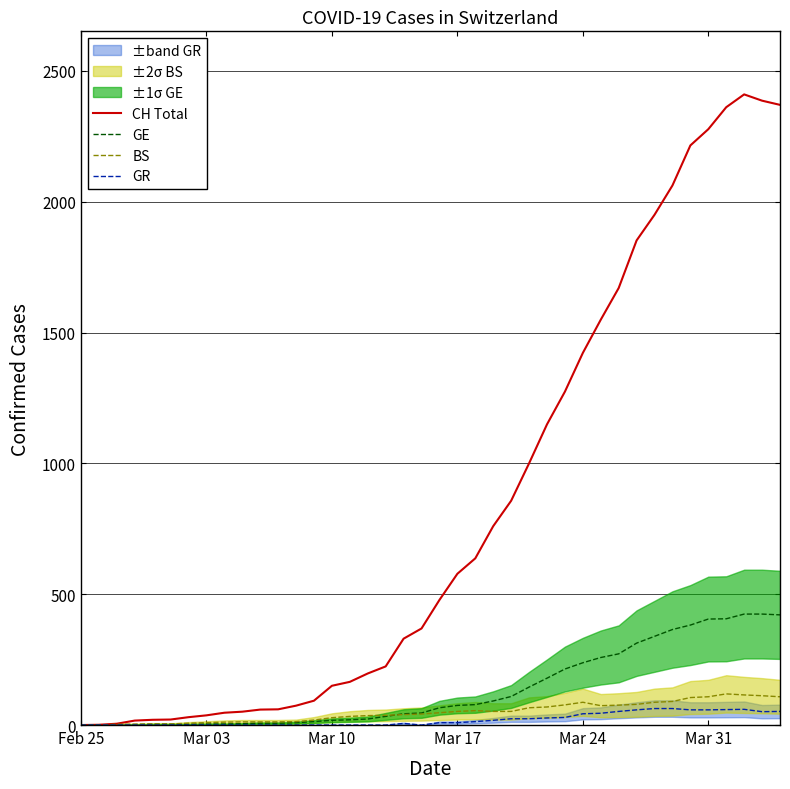

True or false: GR and GE intersect in this chart.

False